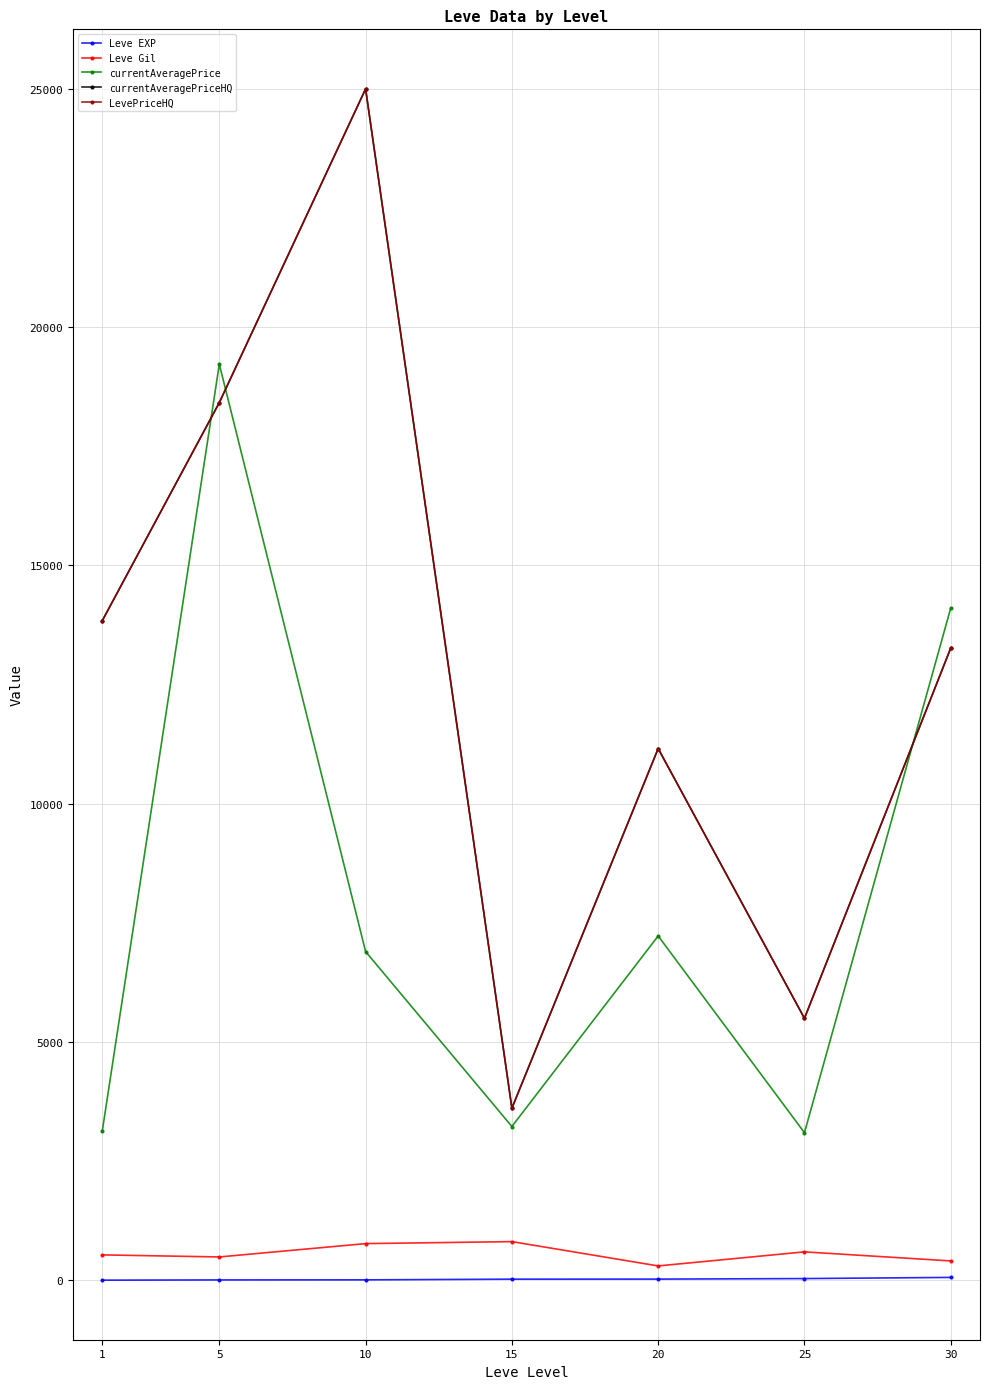

Rank the categories by LevePriceHQ value from highest to lowest.

10, 5, 1, 30, 20, 25, 15